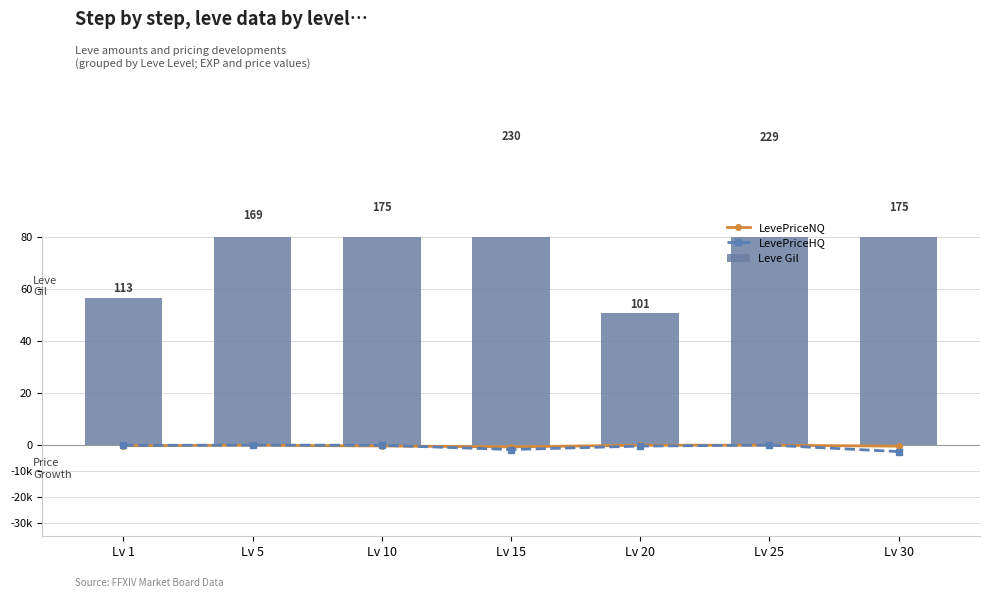

Is it true that LevePriceNQ equals -0.1 at Lv 25?

False